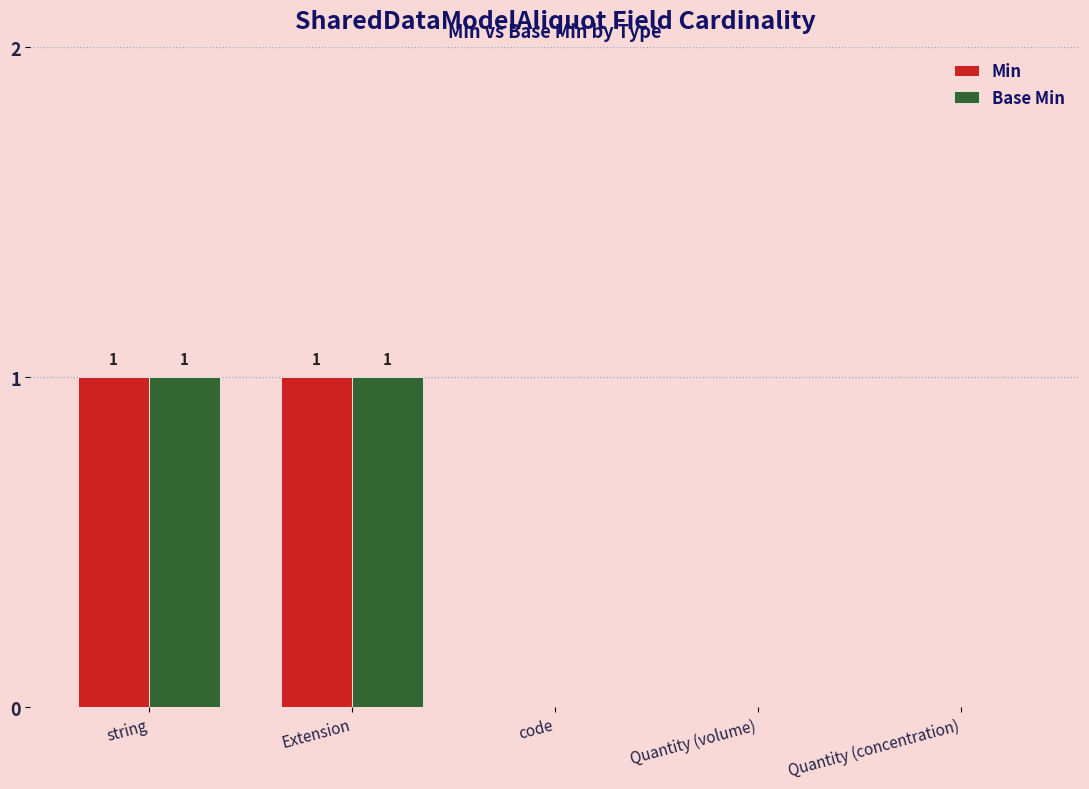

Does the chart contain stacked bars?

No